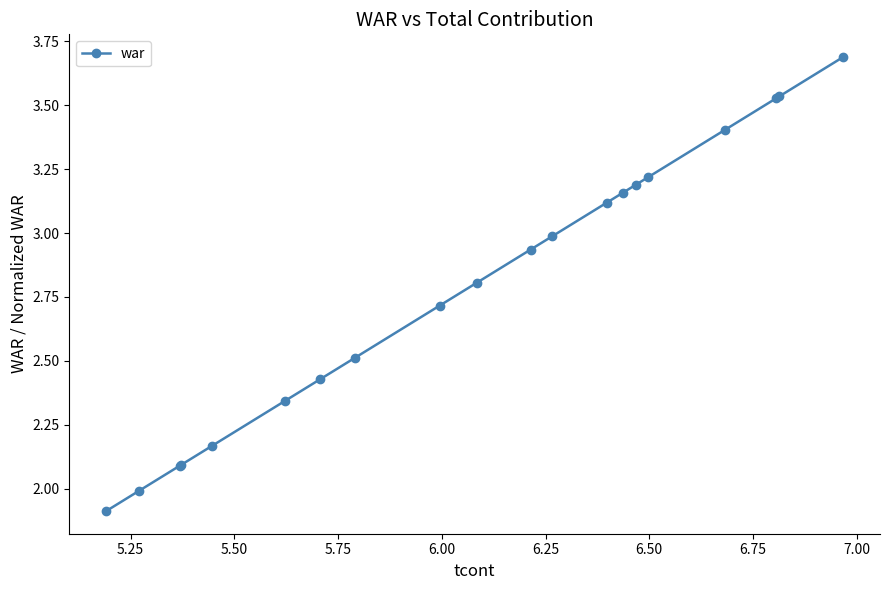

What is the difference between the maximum and second lowest values?

1.7